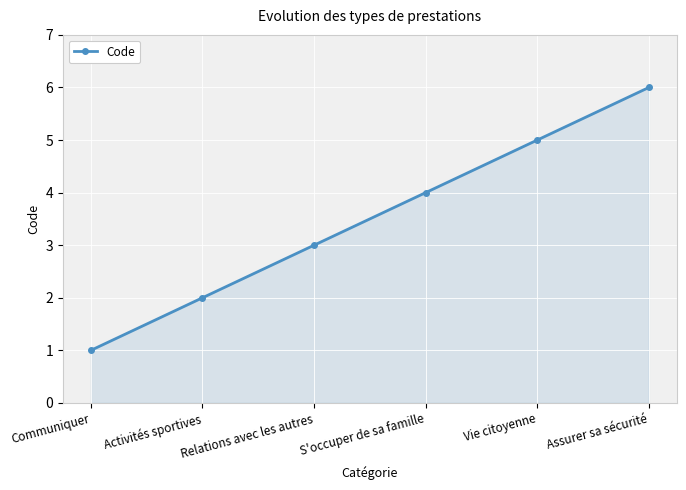

Read the value at S'occuper de sa famille.

4